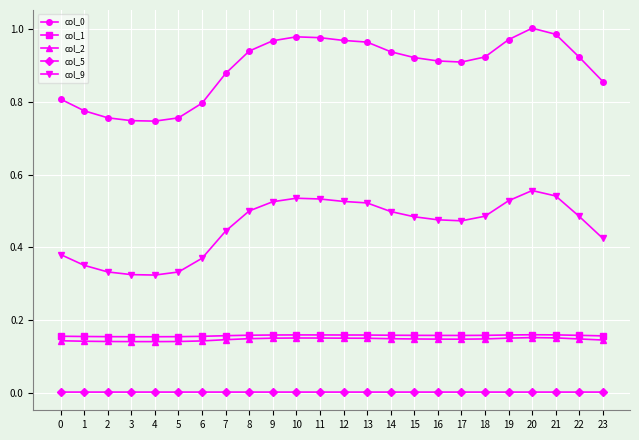

True or false: col_1 has more than 0 points higher than both neighbors.

True